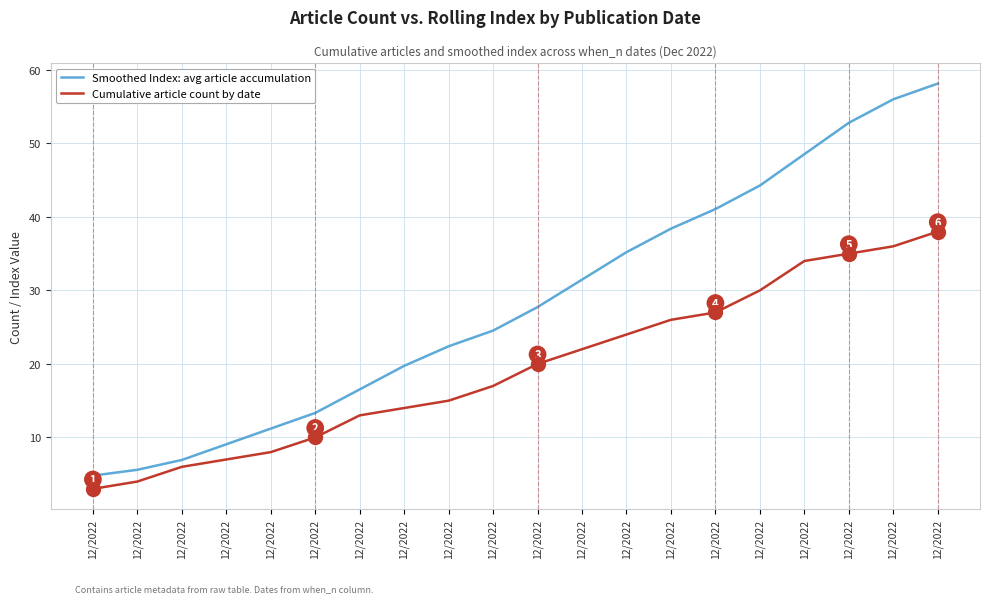

What are all the series names shown in the legend?

Smoothed Index: avg article accumulation, Cumulative article count by date